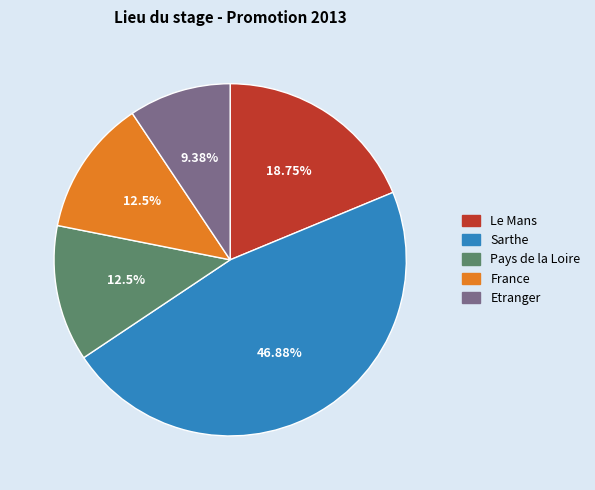

How many slices are in this pie chart?

5